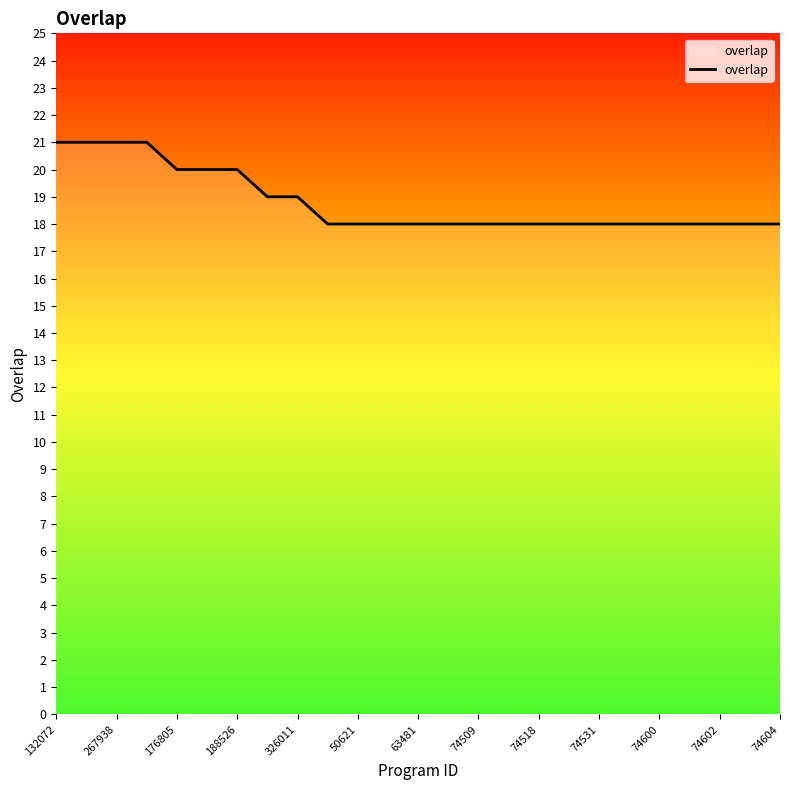

What is the difference between the maximum and minimum values?

3